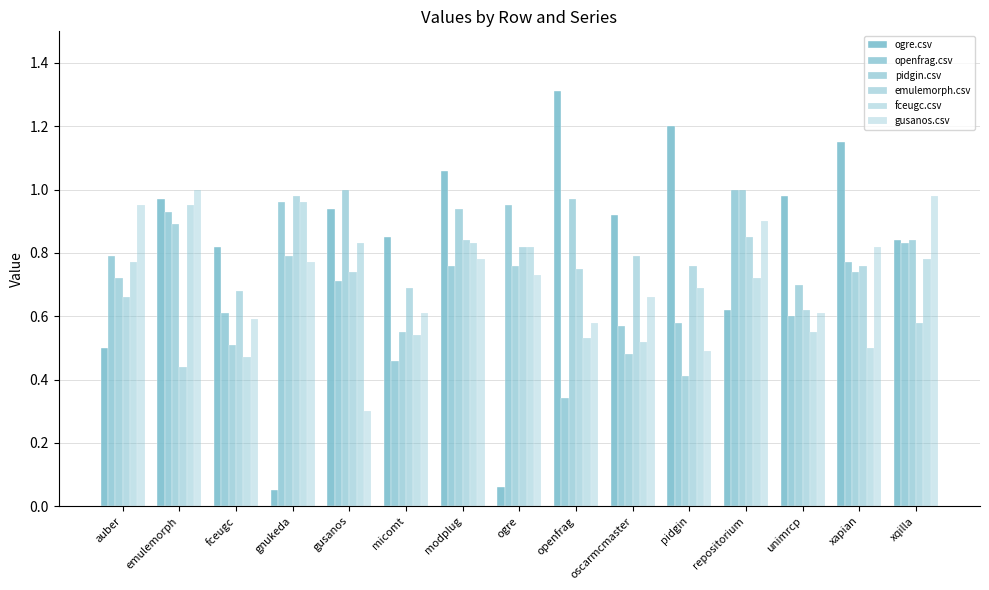

The value of emulemorph.csv at auber is 0.7. True or false?

True